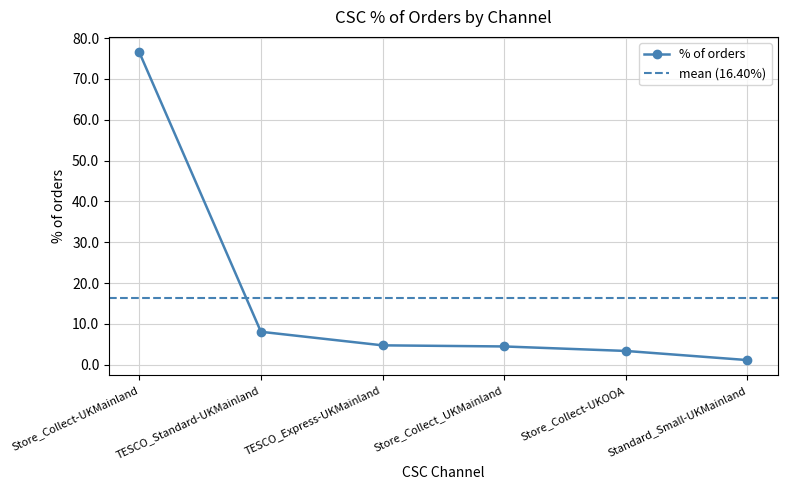

True or false: the data shows 1.2 at Standard_Small-UKMainland.

True